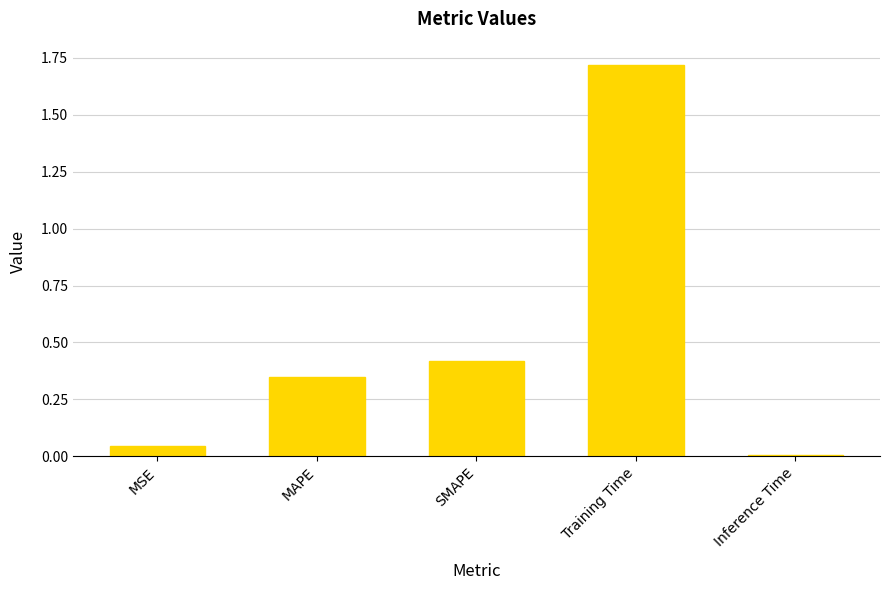

What is the average value?

0.5